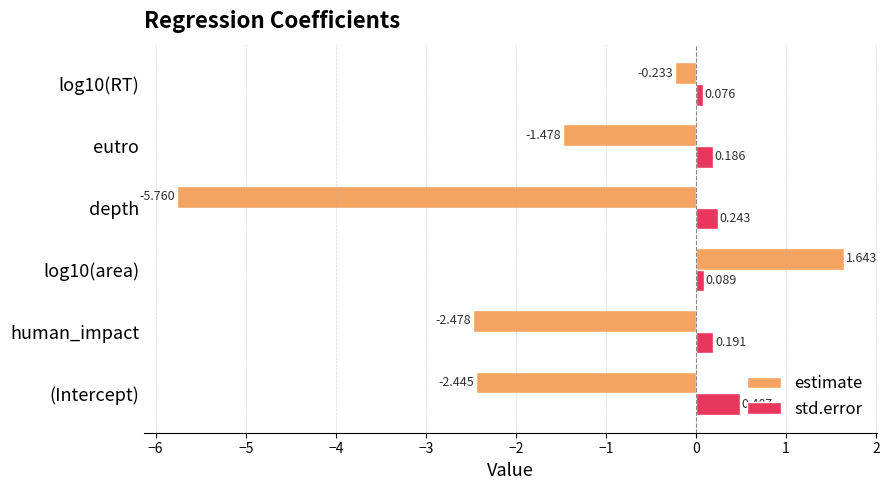

List the series in order of their peak value, lowest first.

std.error, estimate